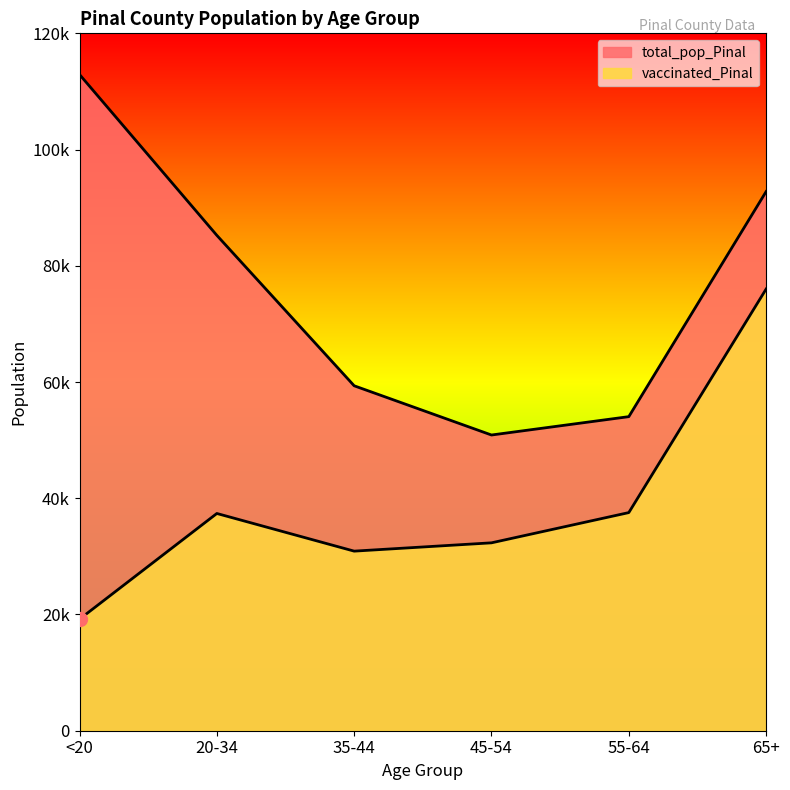

List the series in order of their peak value, lowest first.

vaccinated_Pinal, total_pop_Pinal